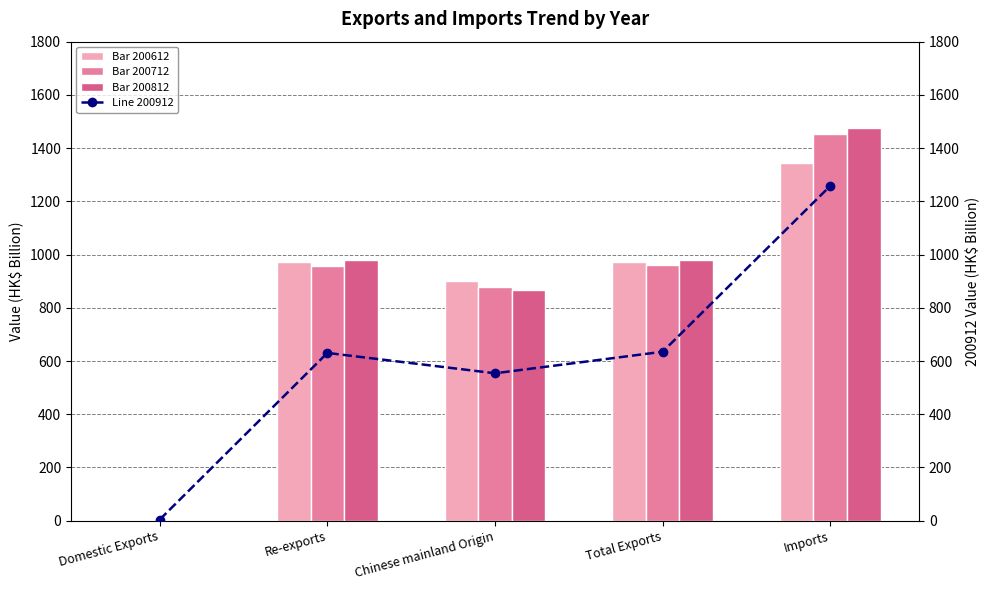

What is the minimum value for 200712?

2.6